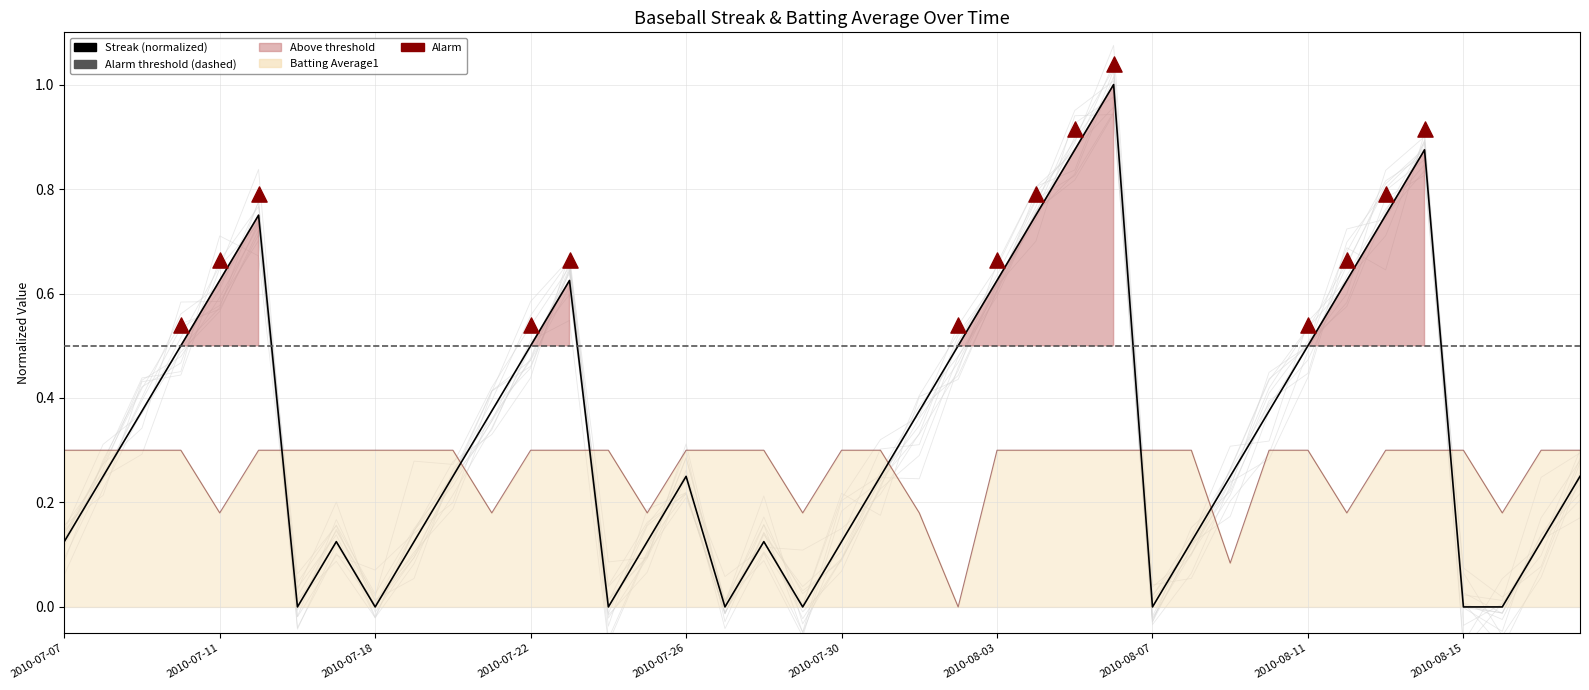

Which series has the largest Y range (max minus min)?

Streak